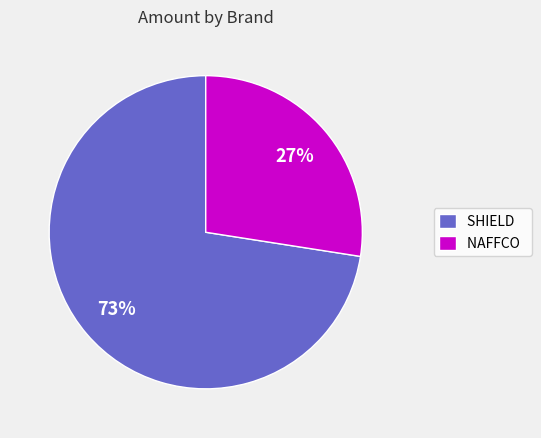

Count the number of slices in the pie.

2